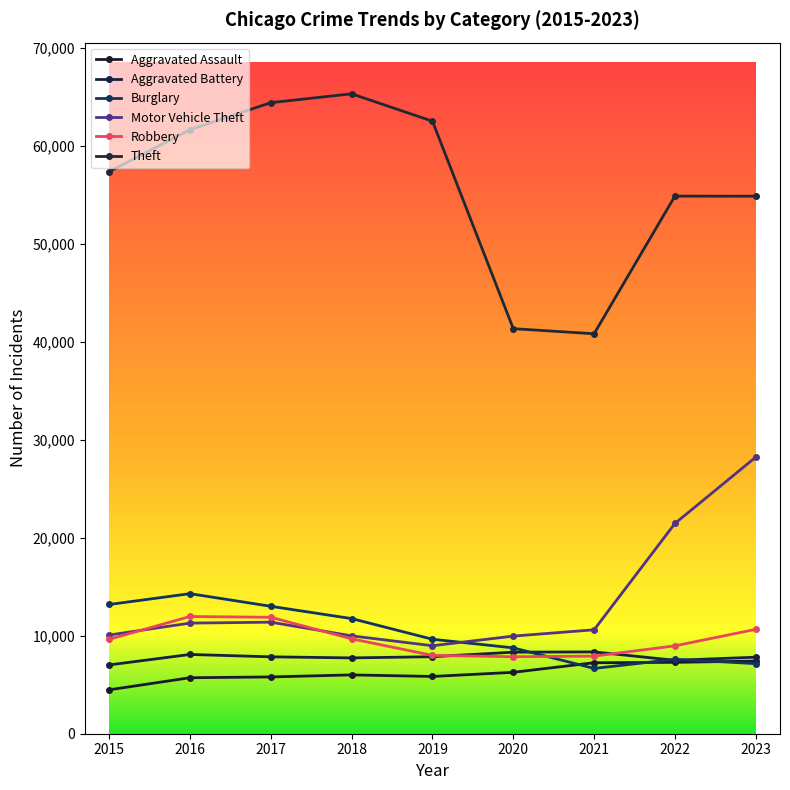

How many times do Aggravated Battery and Burglary cross each other?

3